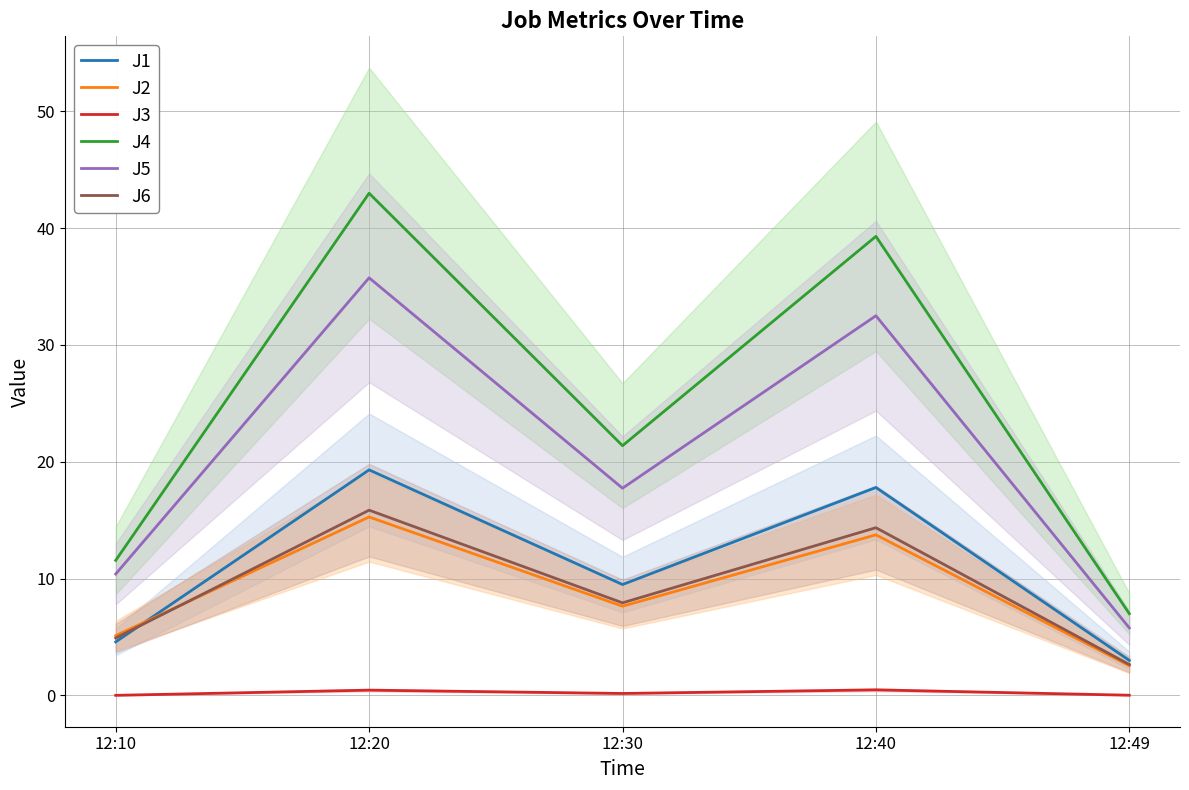

Which series has the largest total across all categories?

J4